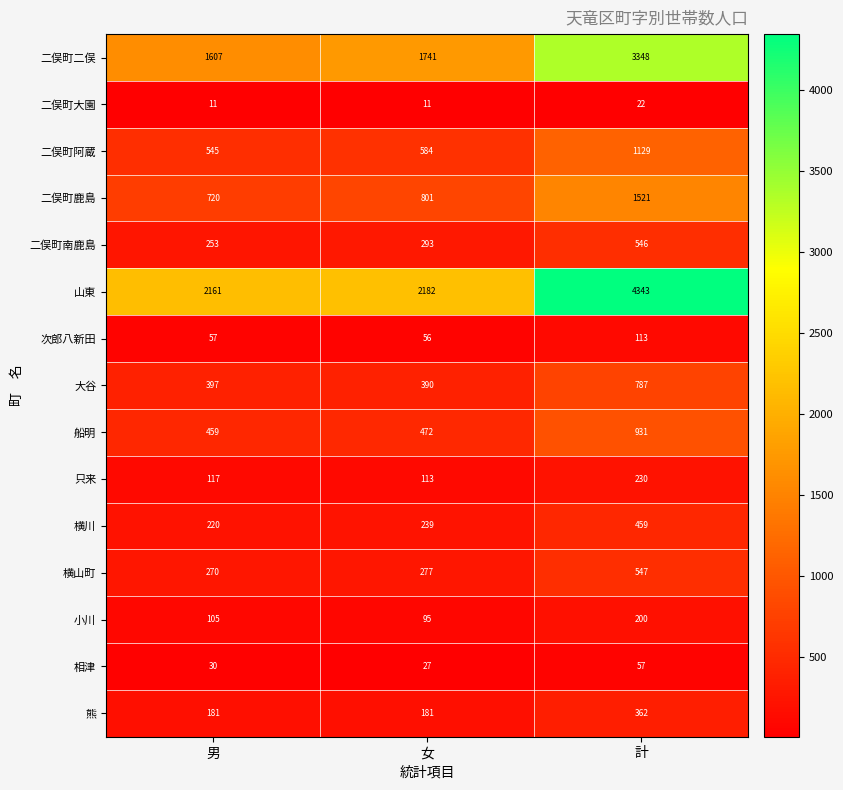

The value of 二俣町鹿島 at 女 is 1389. True or false?

False